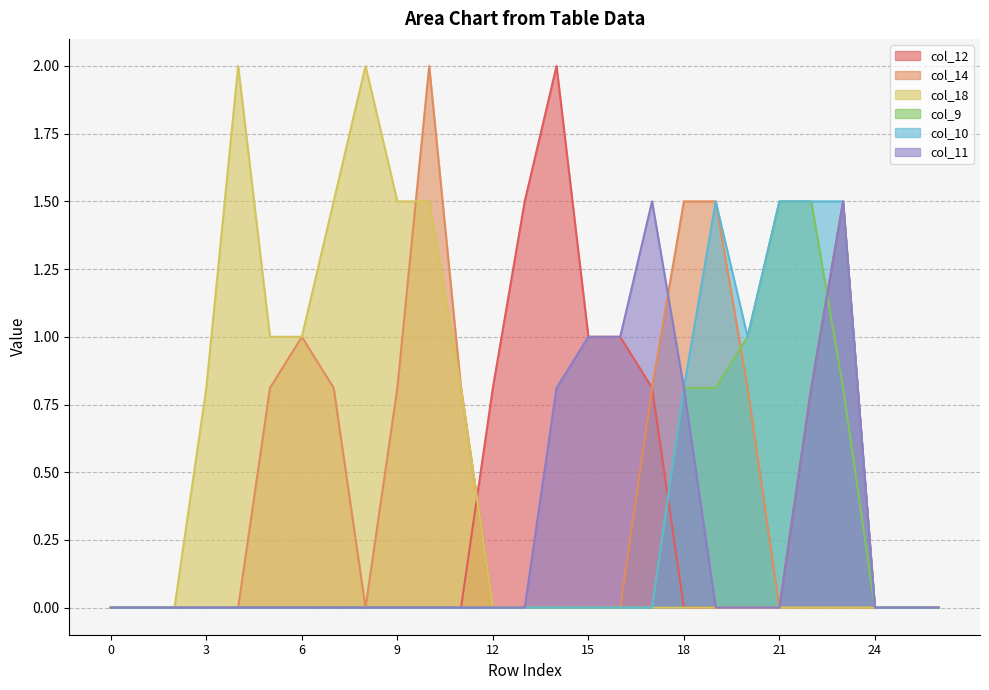

Which series has the widest spread of values?

col_12